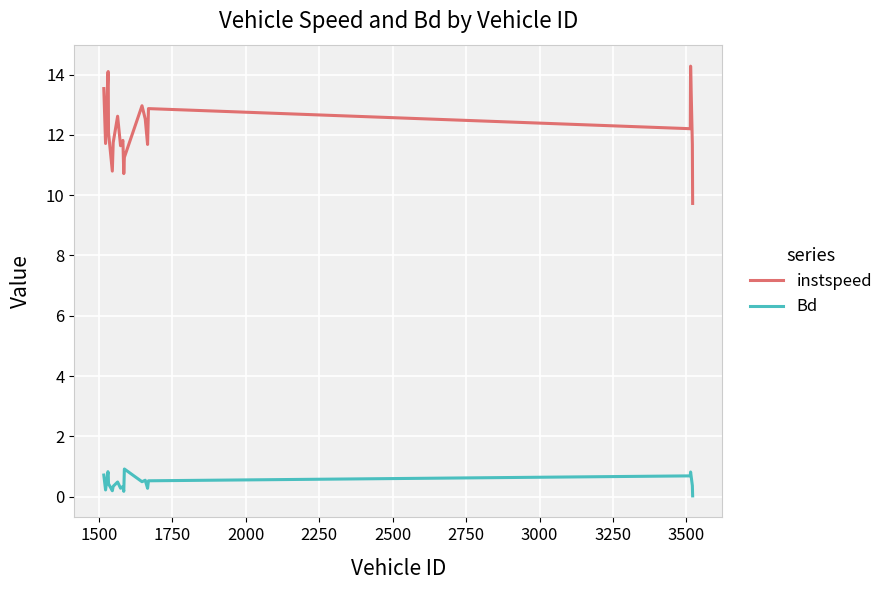

True or false: instspeed and Bd cross at least once.

False